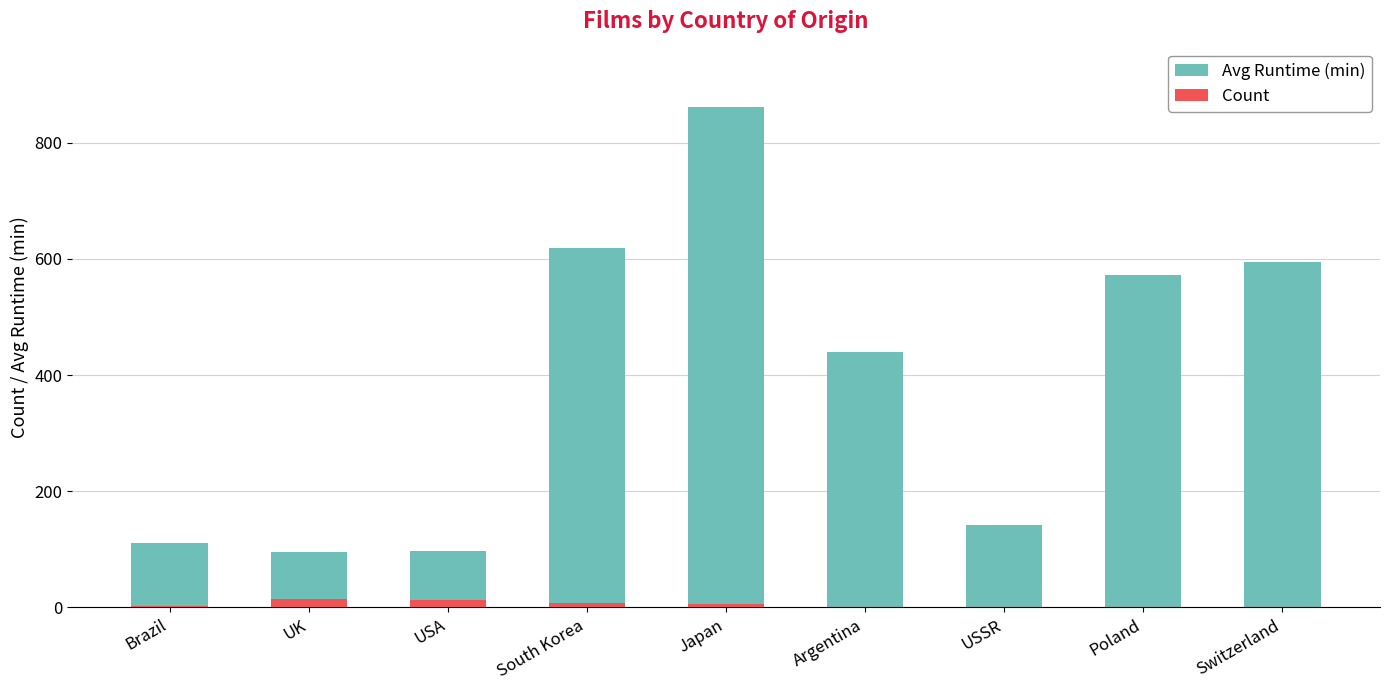

What is the difference between the maximum and minimum values in the Avg Runtime (min) series?

765